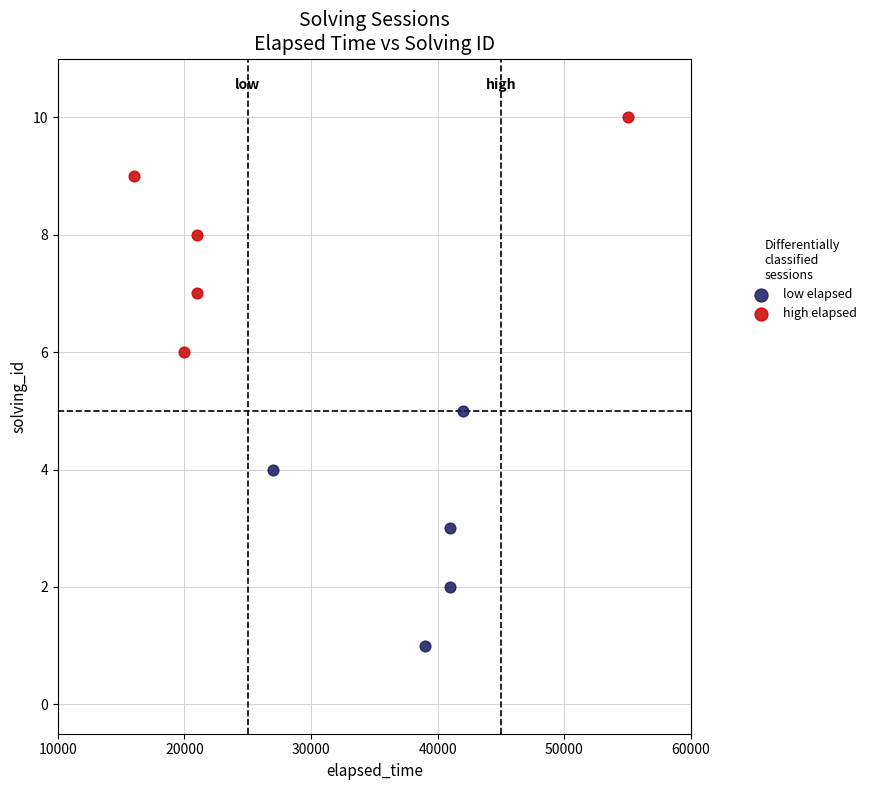

Which series contains the highest Y value?

high elapsed